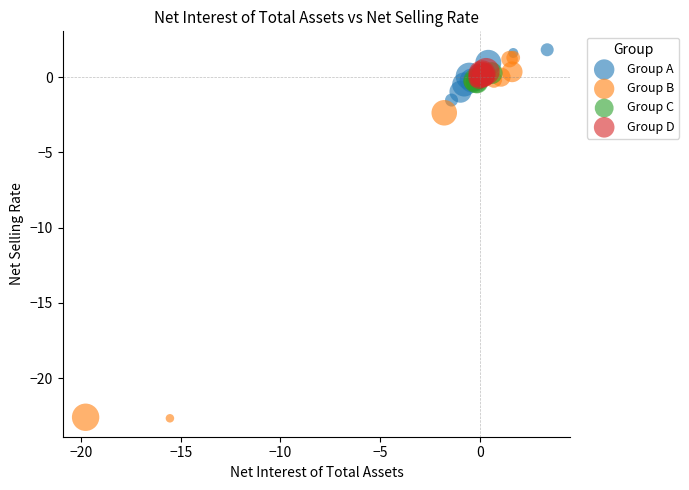

Which series has the largest Y range (max minus min)?

Group B